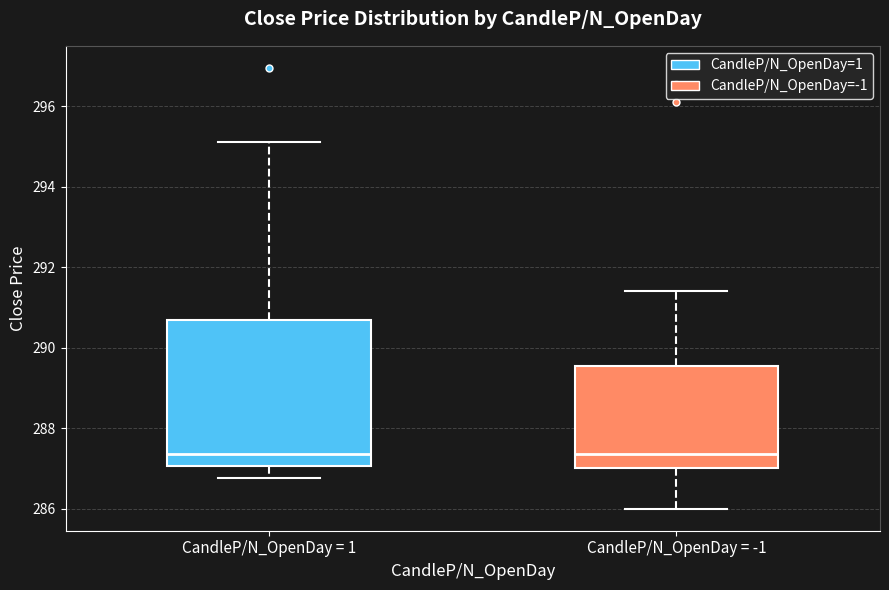

Which box is the tallest, from its lower edge to its upper edge?

CandleP/N_OpenDay = 1